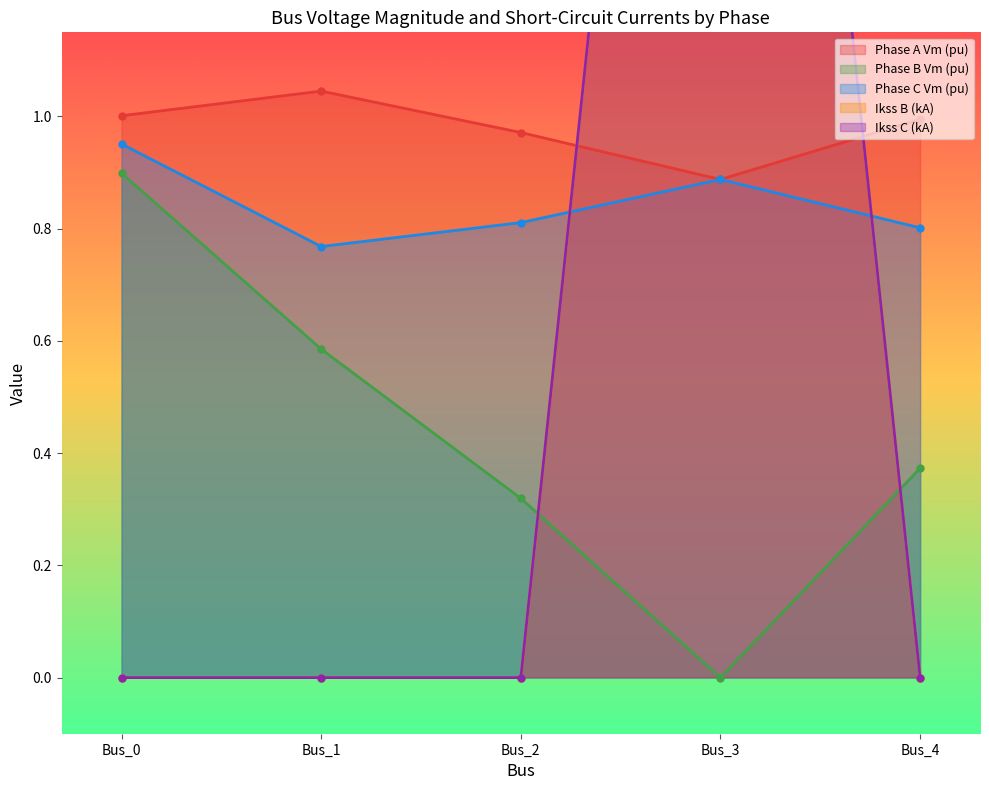

Which series has the widest spread of values?

pf_ikss_b_ka